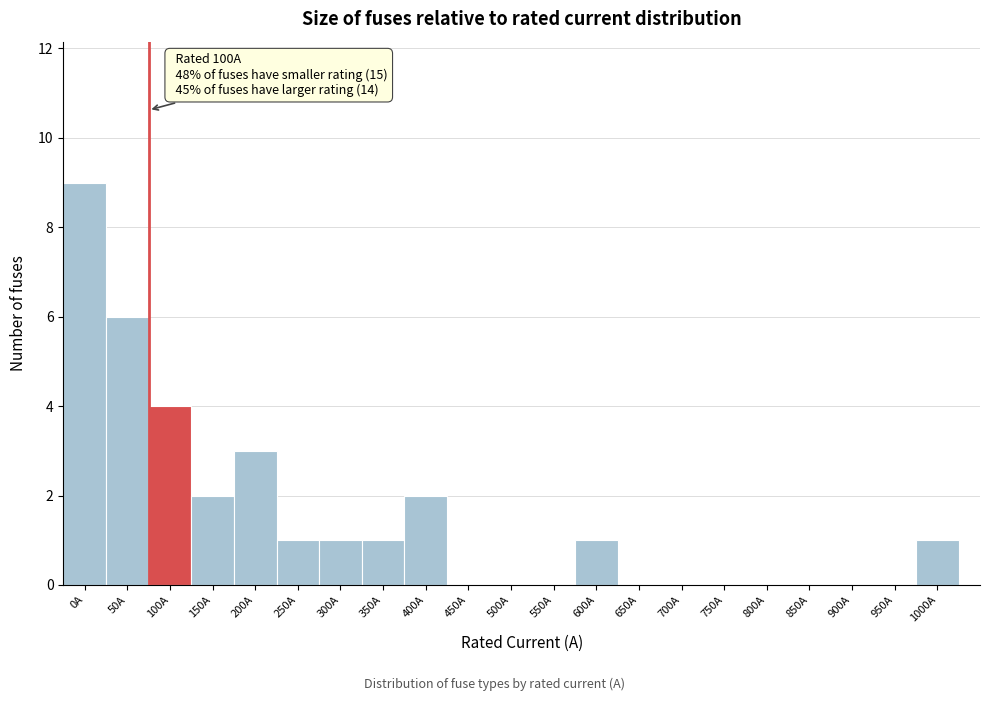

Reading right to left, extract all data points from this chart.

1000A=1	950A=0	900A=0	850A=0	800A=0	750A=0	700A=0	650A=0	600A=1	550A=0	500A=0	450A=0	400A=2	350A=1	300A=1	250A=1	200A=3	150A=2	100A=4	50A=6	0A=9